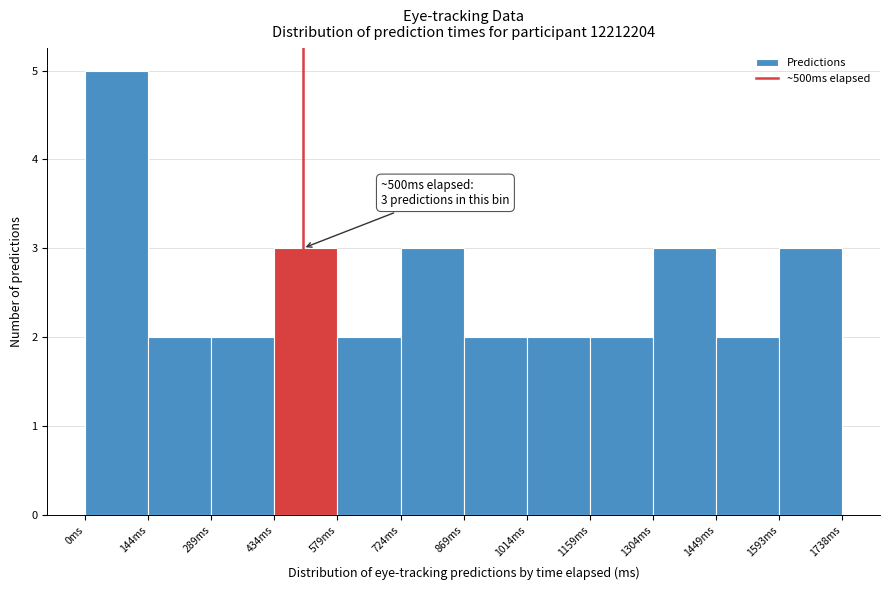

Which range on the x-axis has the tallest bar?

0 to 140